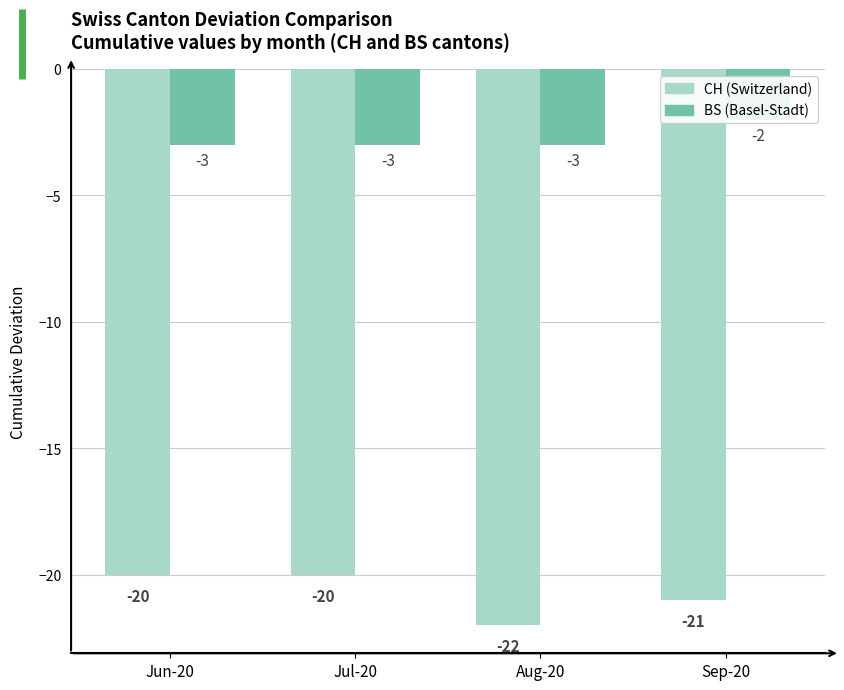

The value of CH (Switzerland) at Jun-20 is -33. True or false?

False